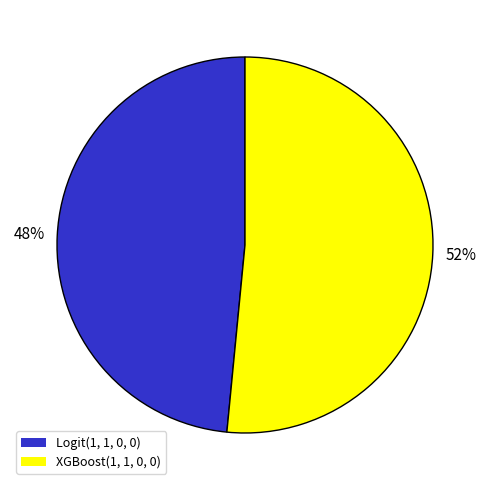

To the nearest percent, what percentage of the pie is Logit(1, 1, 0, 0)?

48%